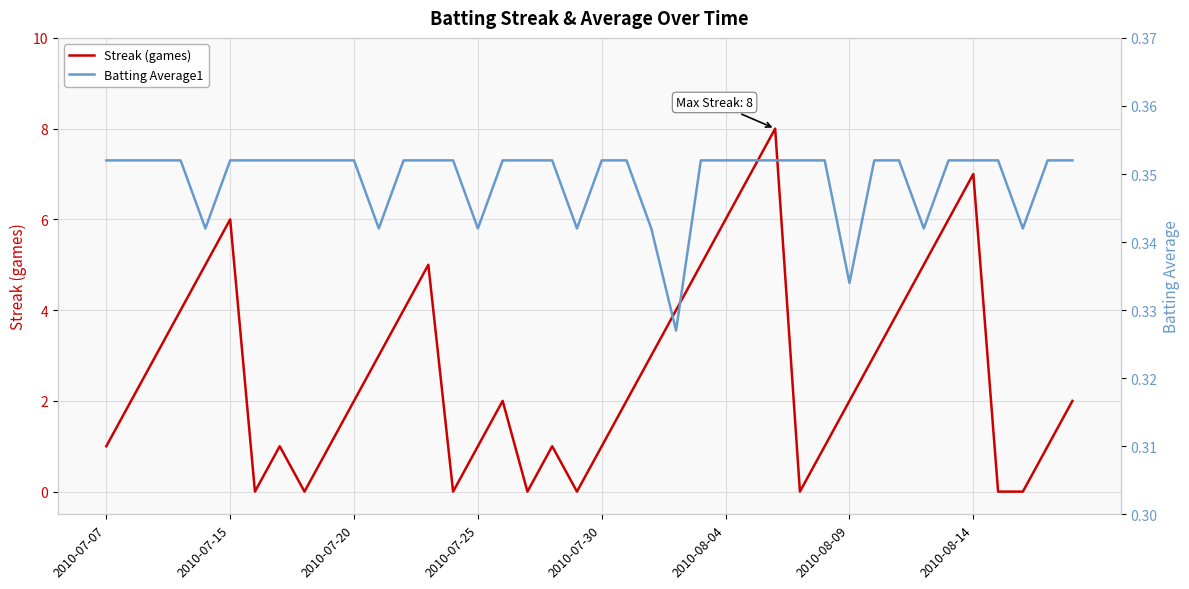

What is the highest value of the Streak (games) series?

8